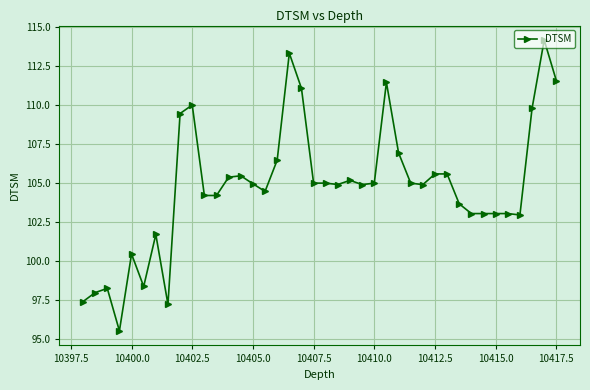

What is the difference between the second highest and minimum values?

17.8